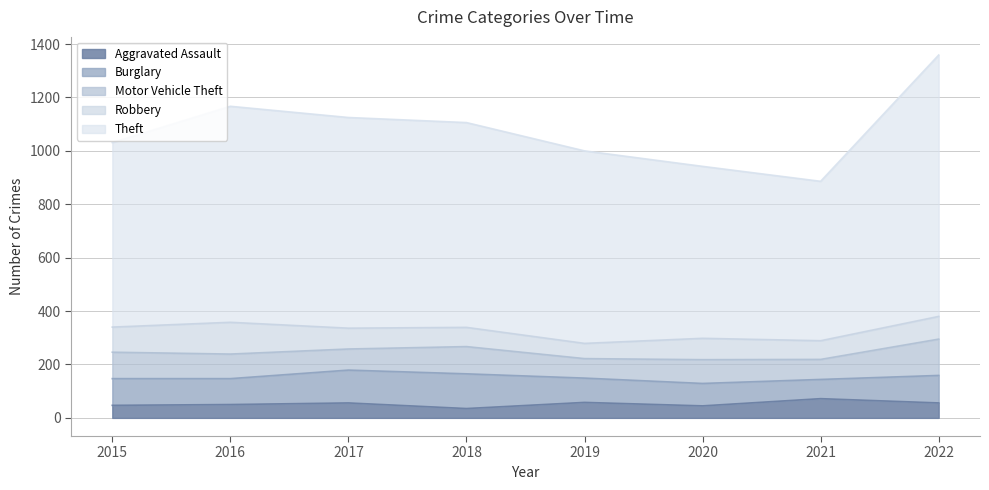

At how many categories does at least one series exceed 166?

8